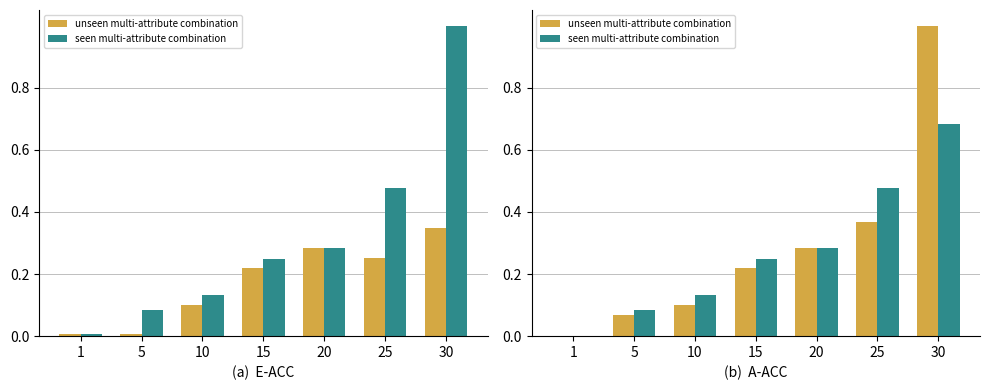

How many groups of bars are there?

7